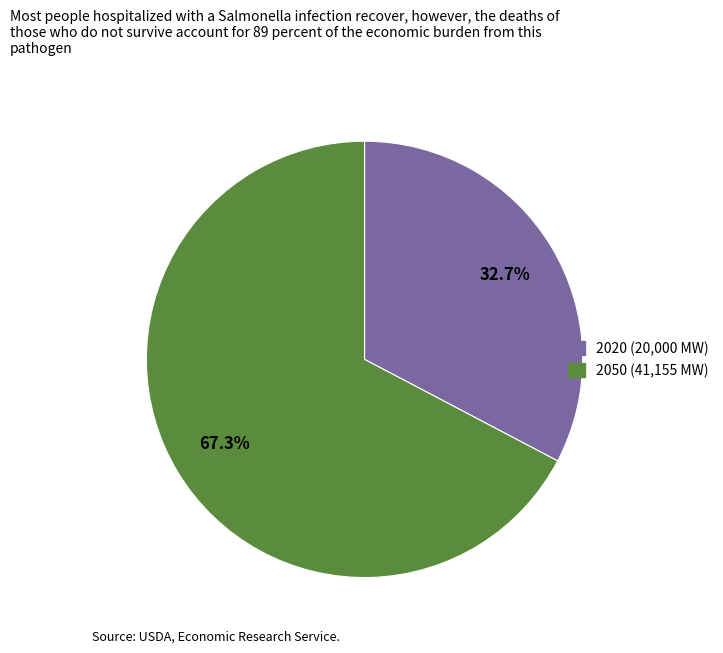

What is the smallest slice in the pie chart?

2020